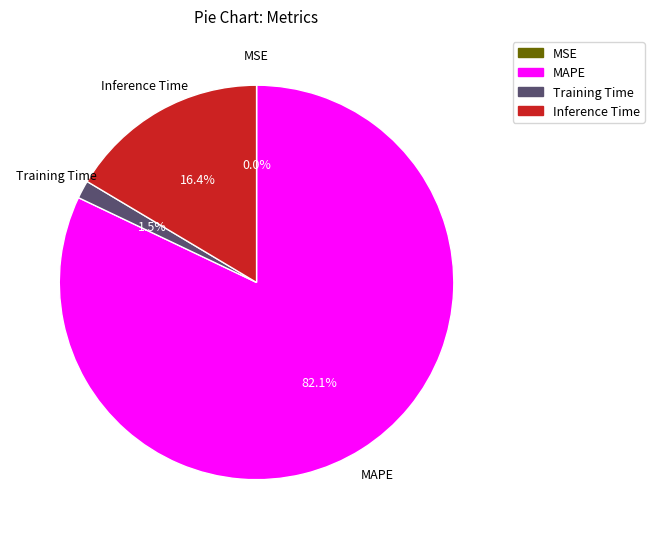

What portion of the pie excludes Inference Time?

83.6%